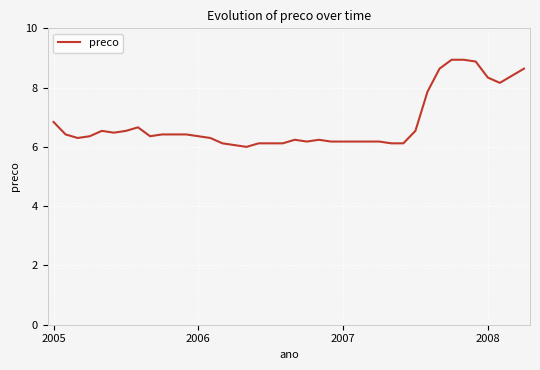

What is the difference between the maximum and minimum values?

2.9